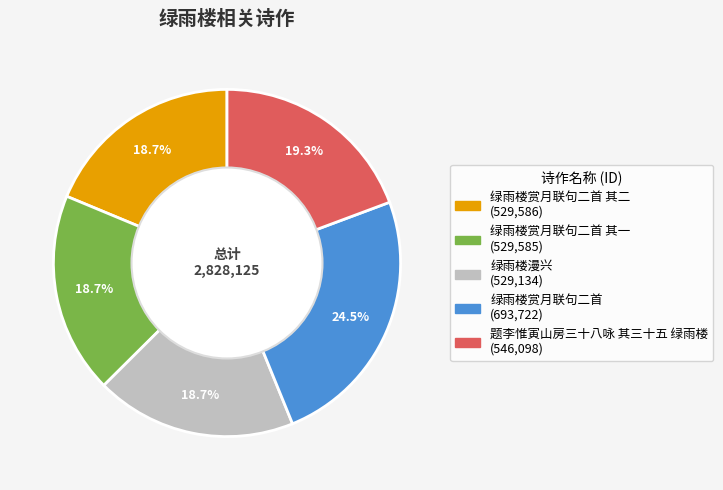

Is there a majority slice in this chart?

No